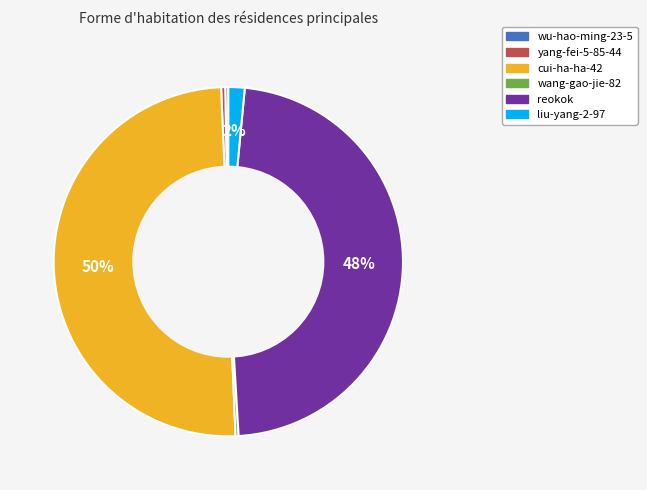

Count the number of slices in the pie.

6